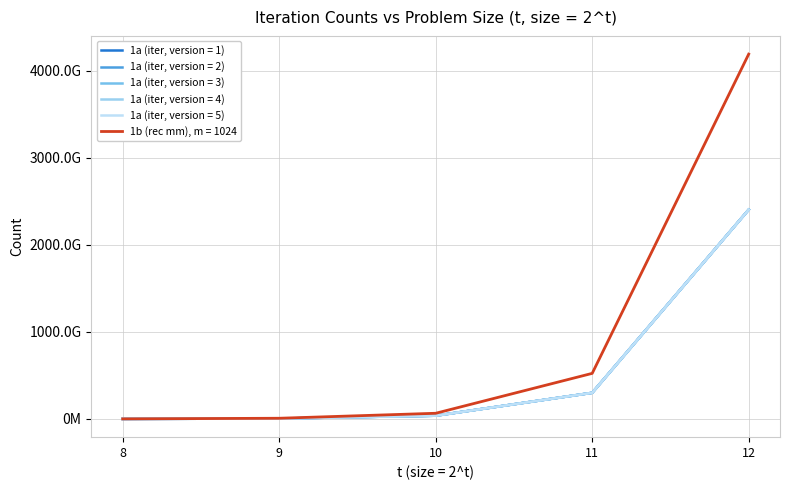

Is it true that 1a (iter, version = 2) equals 4249633580485 at 12?

False